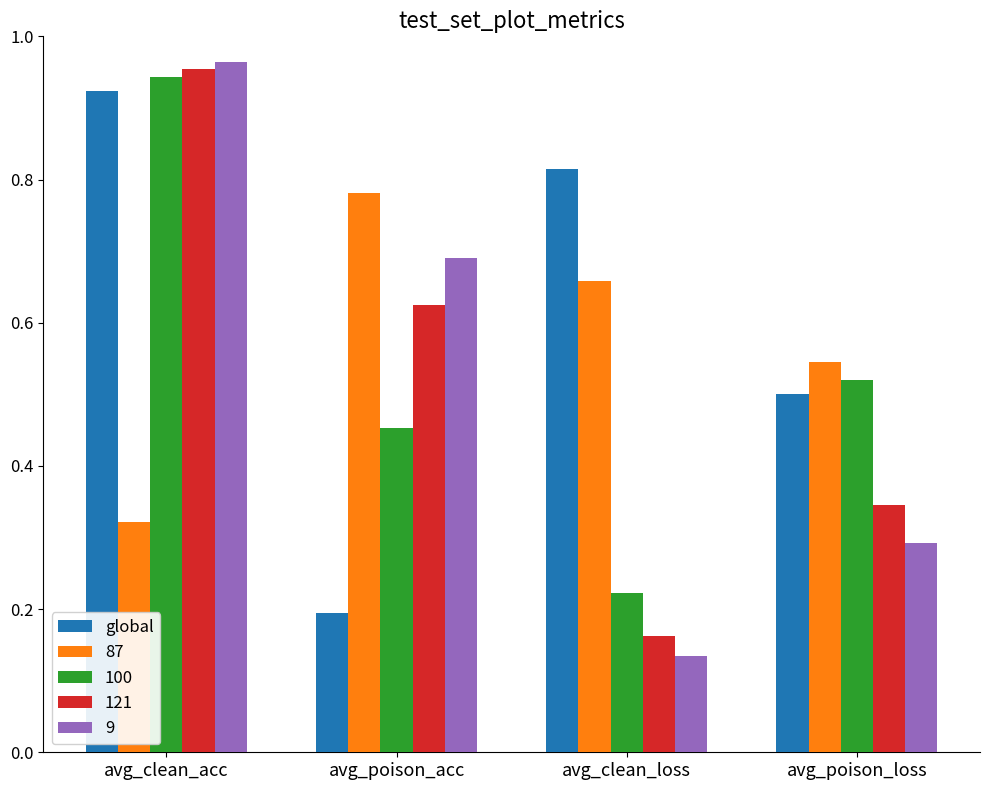

The global series shows 0.3 at avg_poison_loss. True or false?

False